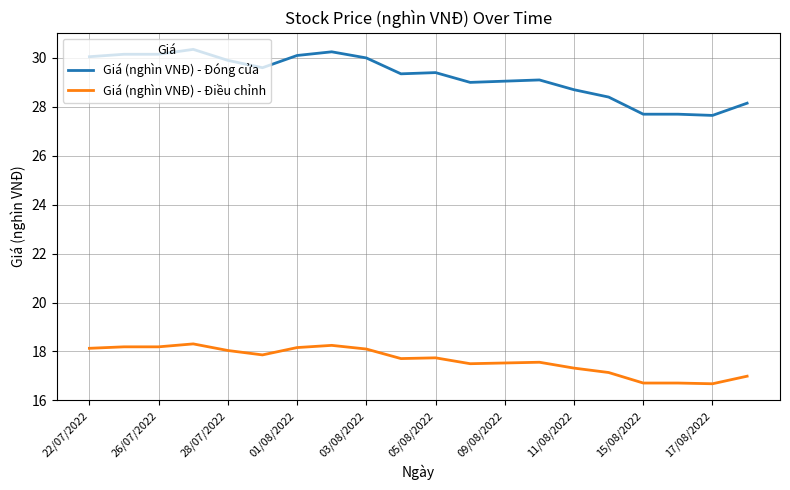

Which series has the largest total across all categories?

Giá (nghìn VNĐ) - Đóng cửa